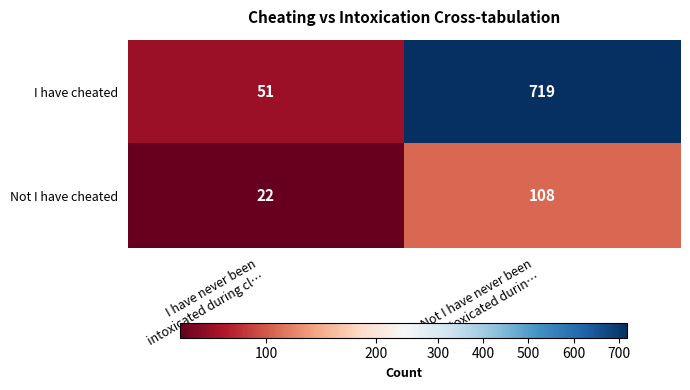

What is the difference between the highest and lowest values at Not I have never been
intoxicated durin…?

611